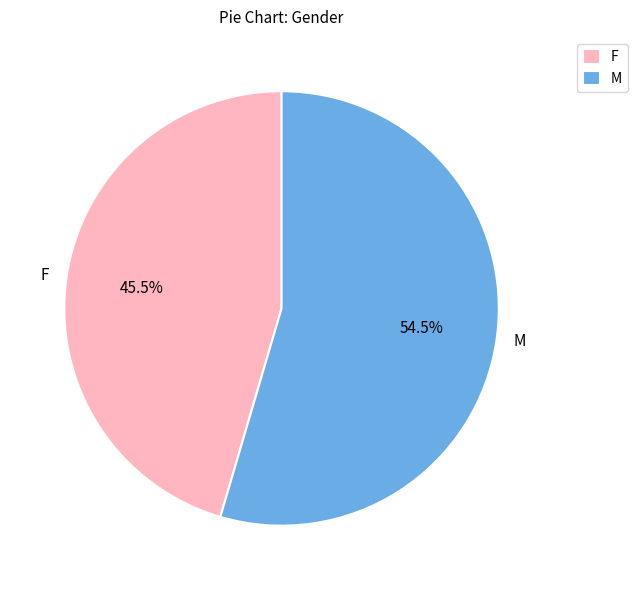

Which category accounts for the majority?

M